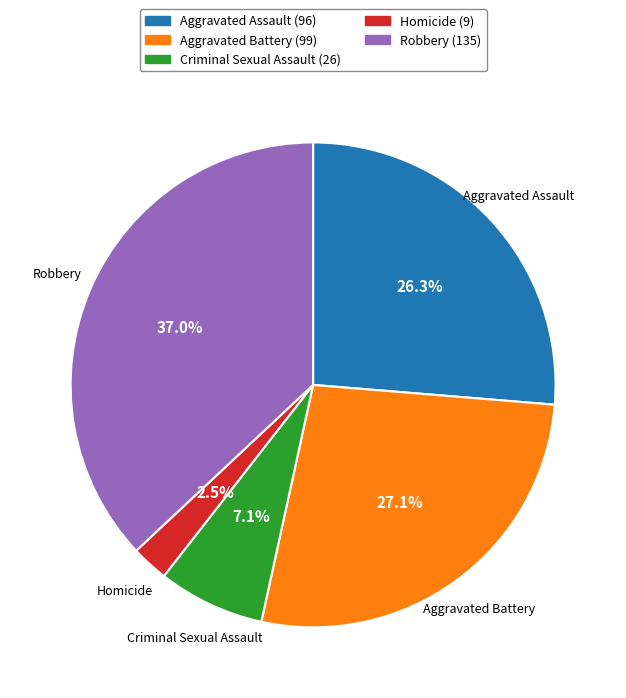

How many slices are in this pie chart?

5